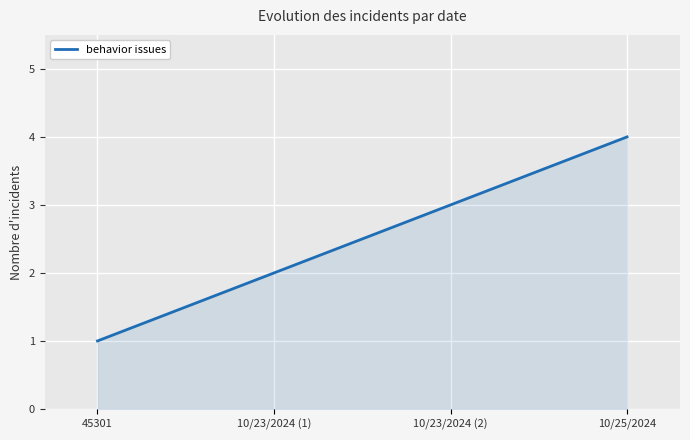

List the labels in order of value, largest first.

10/25/2024, 10/23/2024 (2), 10/23/2024 (1), 45301